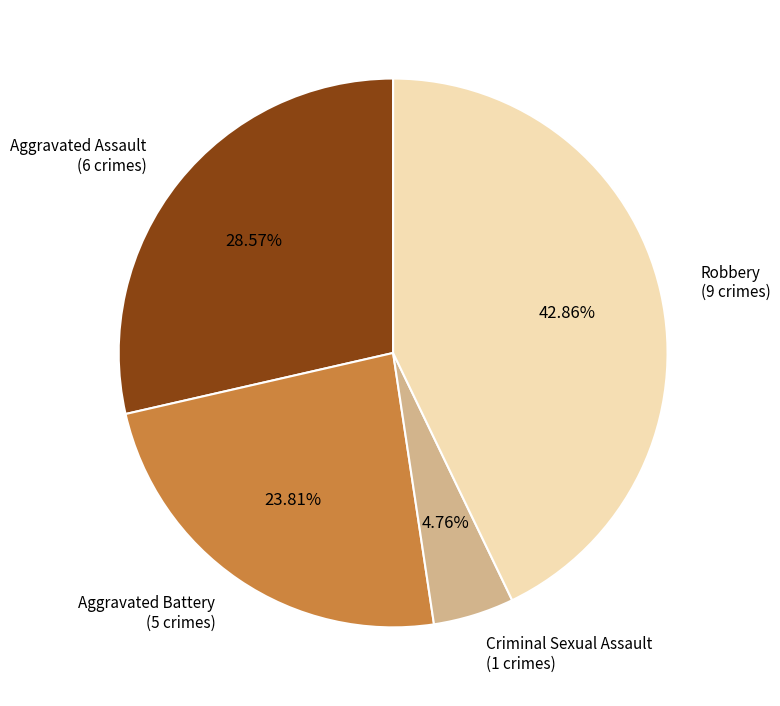

How much of the chart is everything except Robbery?

57.1%